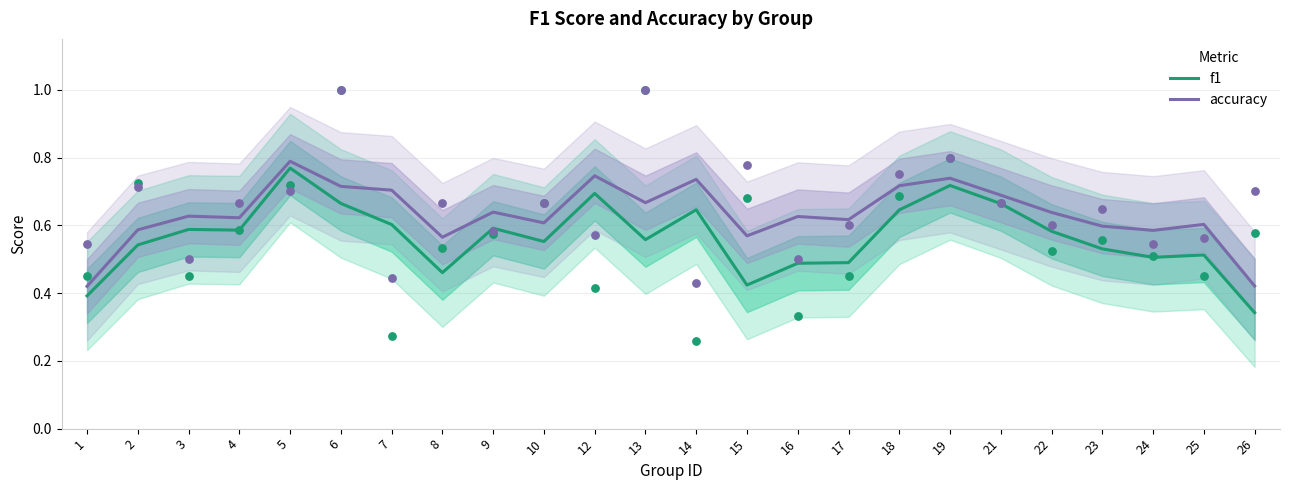

Which series has the widest spread of Y values?

f1